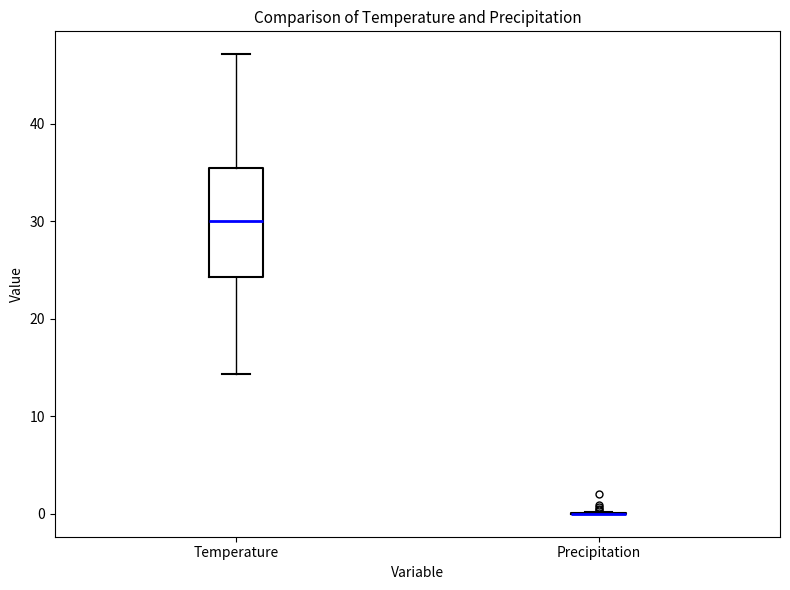

Which box is the tallest, from its lower edge to its upper edge?

Temperature